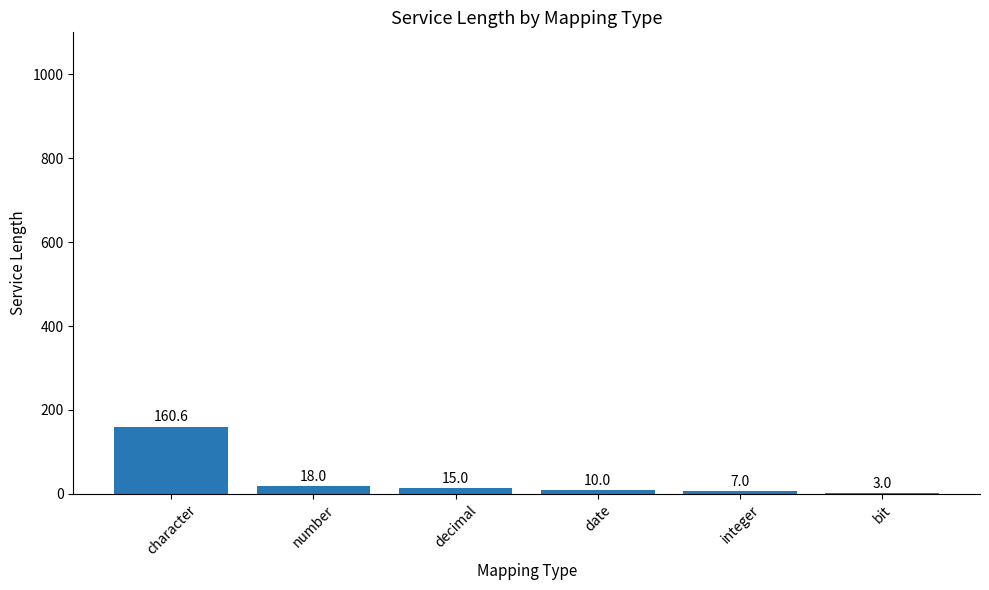

Approximately how many times larger is the value at integer compared to number?

0.4